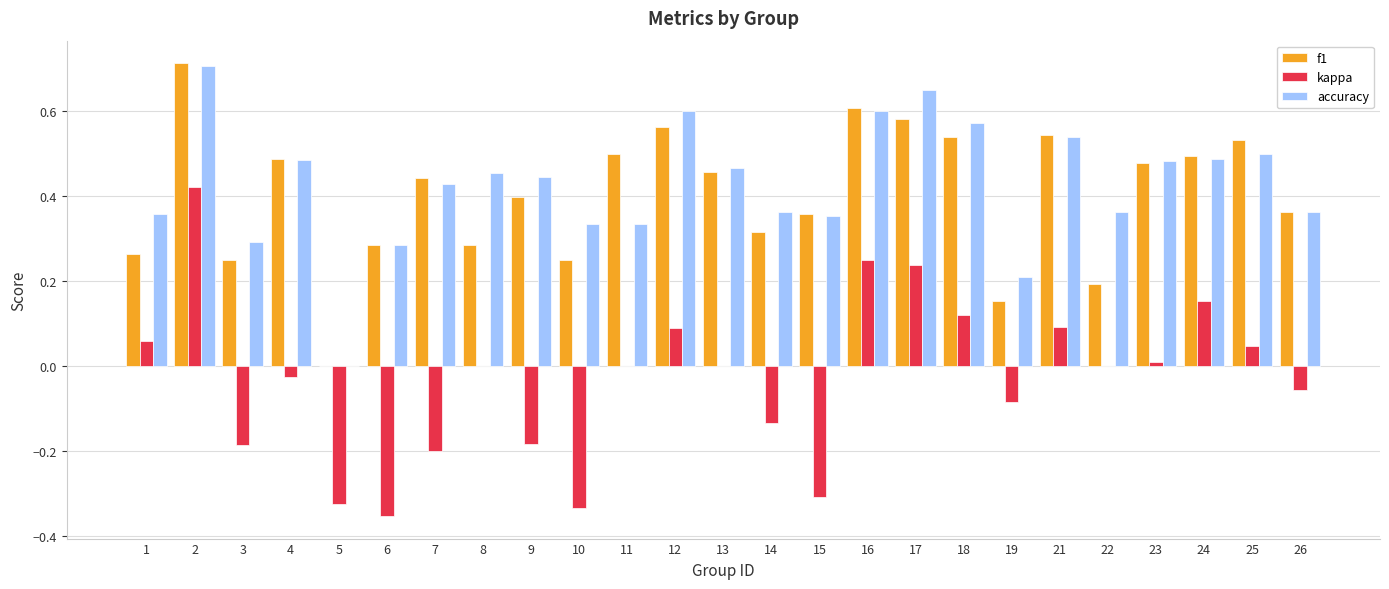

Is the value of accuracy at 17 greater than the value of f1 at 14?

Yes